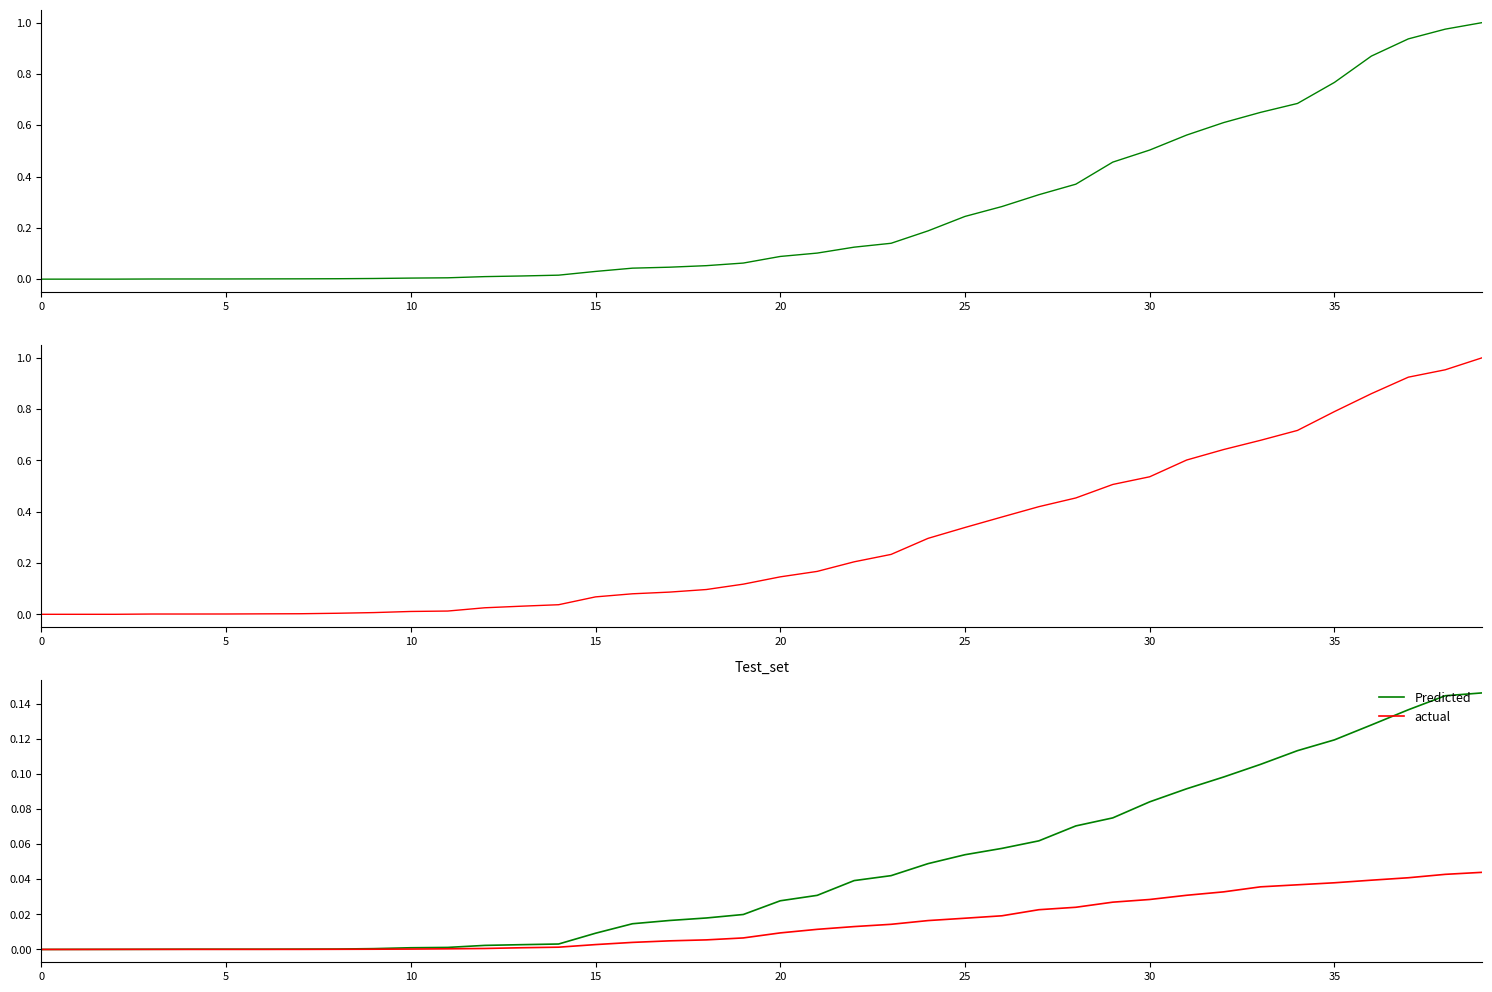

True or false: CH and Predicted cross at least once.

False